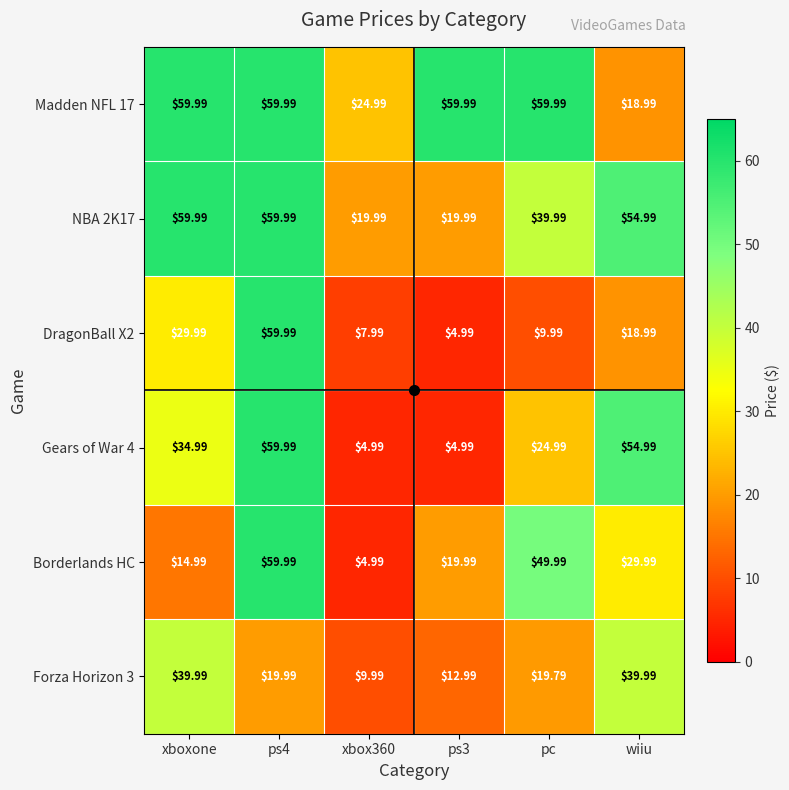

Where does the Gears of War 4 series first go above 34?

xboxone